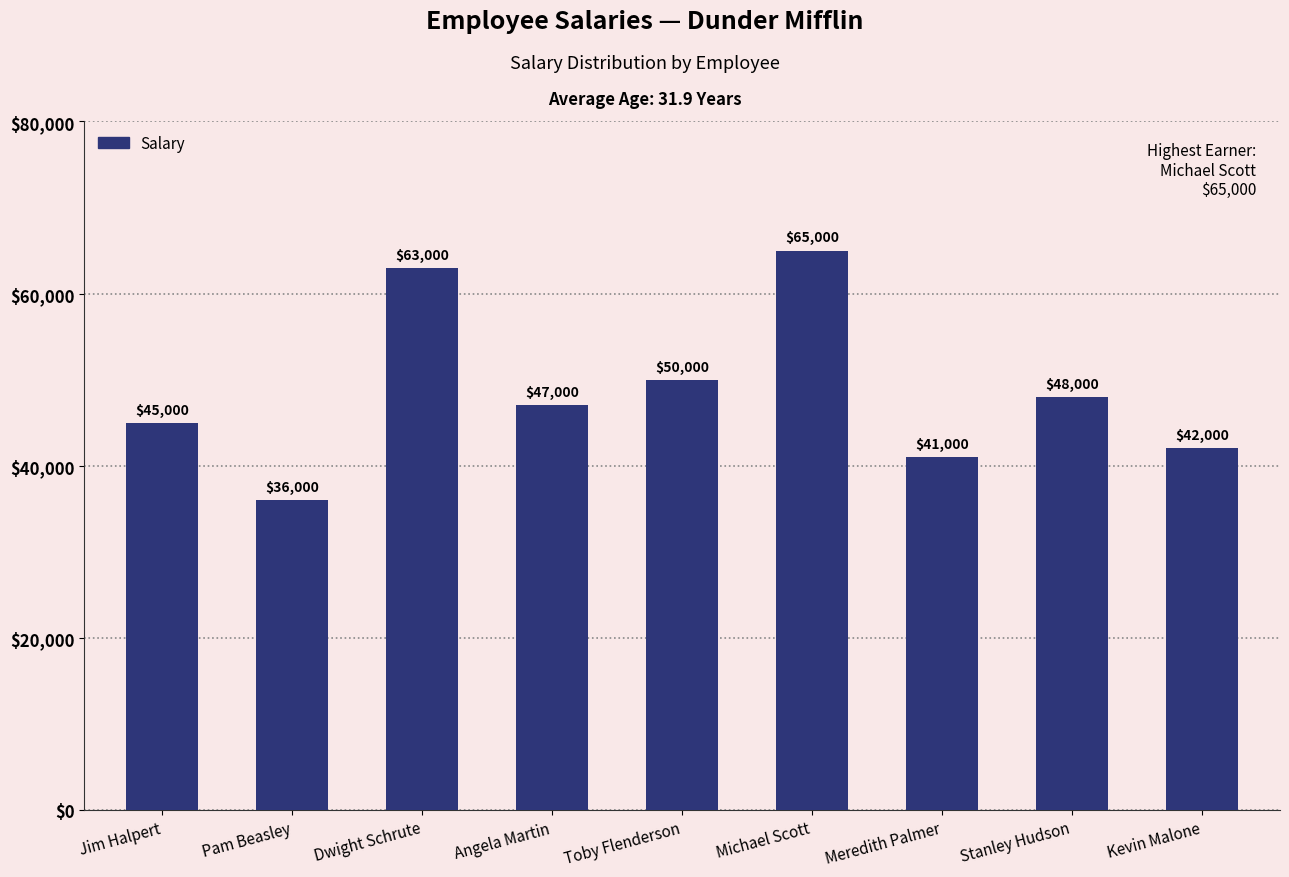

What is the label of the 1st bar from the right?

Kevin Malone